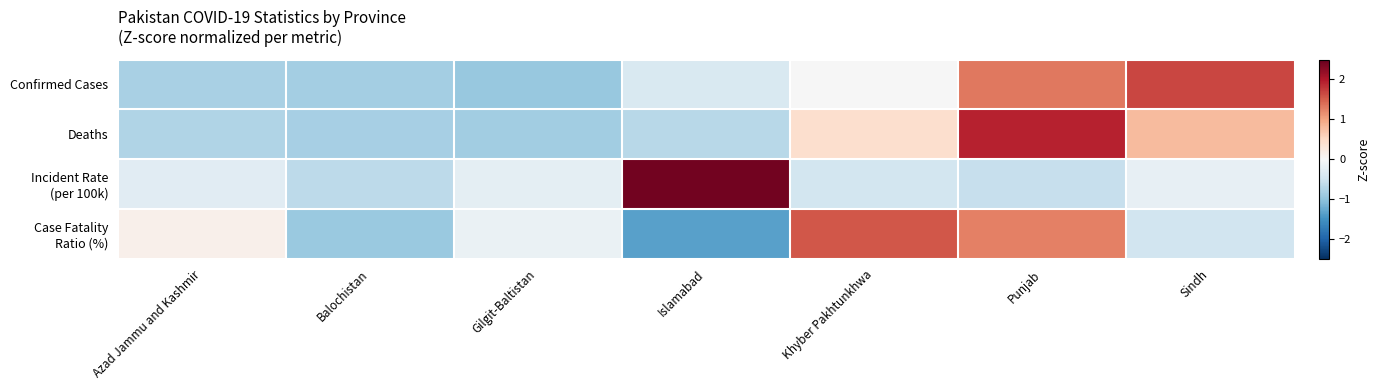

Which series has the largest total across all categories?

Incident Rate (per 100k)